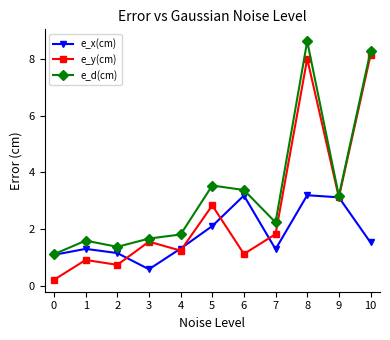

Where does the e_d(cm) series first go above 2?

5